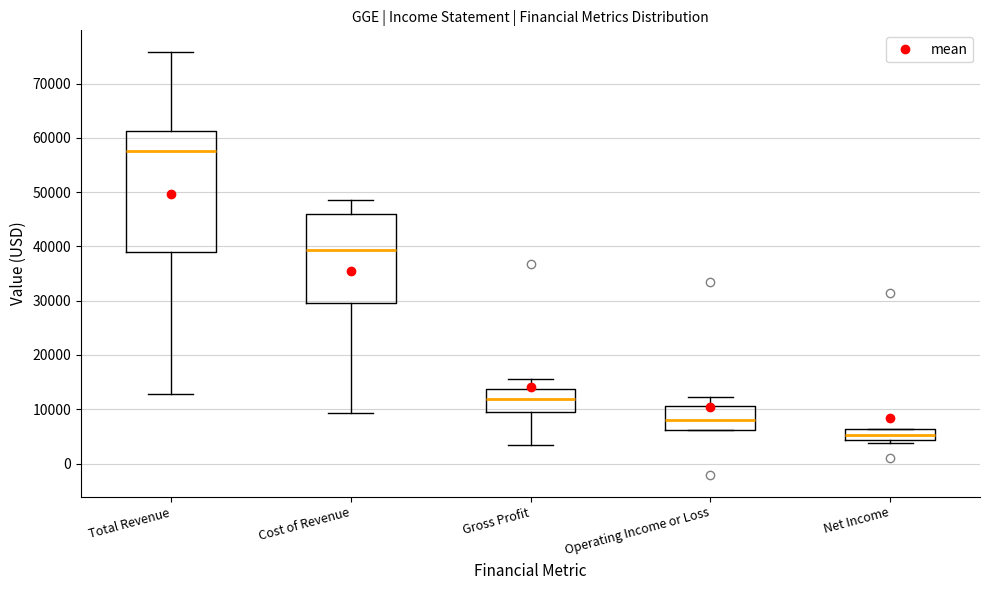

Reading left to right, transcribe this box plot: for each box, give where its median line is, the range the box spans, and where its two whiskers end, as read against the y-axis. The values are not printed on the chart, so give them approximately, as read against the axis.

Total Revenue: median 58000, box 39000 to 61000, whiskers 13000 to 76000
Cost of Revenue: median 39000, box 30000 to 46000, whiskers 9000 to 49000
Gross Profit: median 12000, box 10000 to 14000, whiskers 3000 to 16000
Operating Income or Loss: median 8000, box 6000 to 11000, whiskers 6000 to 12000
Net Income: median 5000, box 4000 to 6000, whiskers 4000 (just below the box's lower edge) to 6000